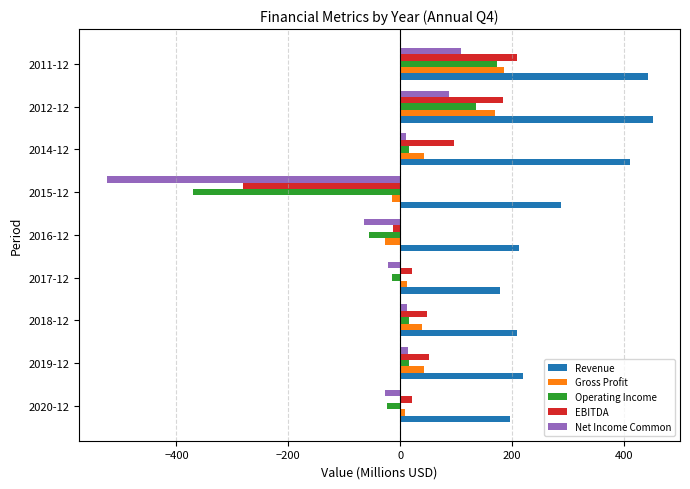

Where is Operating Income nearest to the value -97?

2016-12